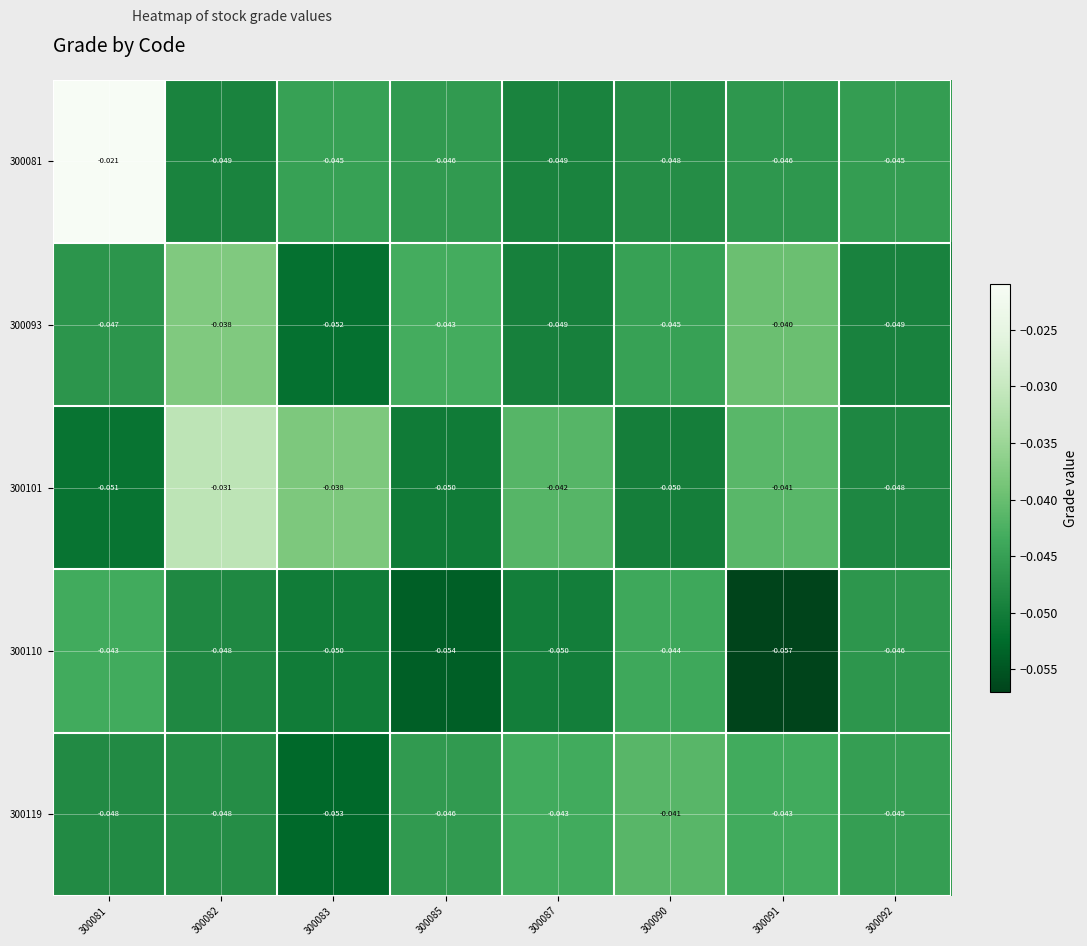

At which category does the chart reach its peak across all series?

300081